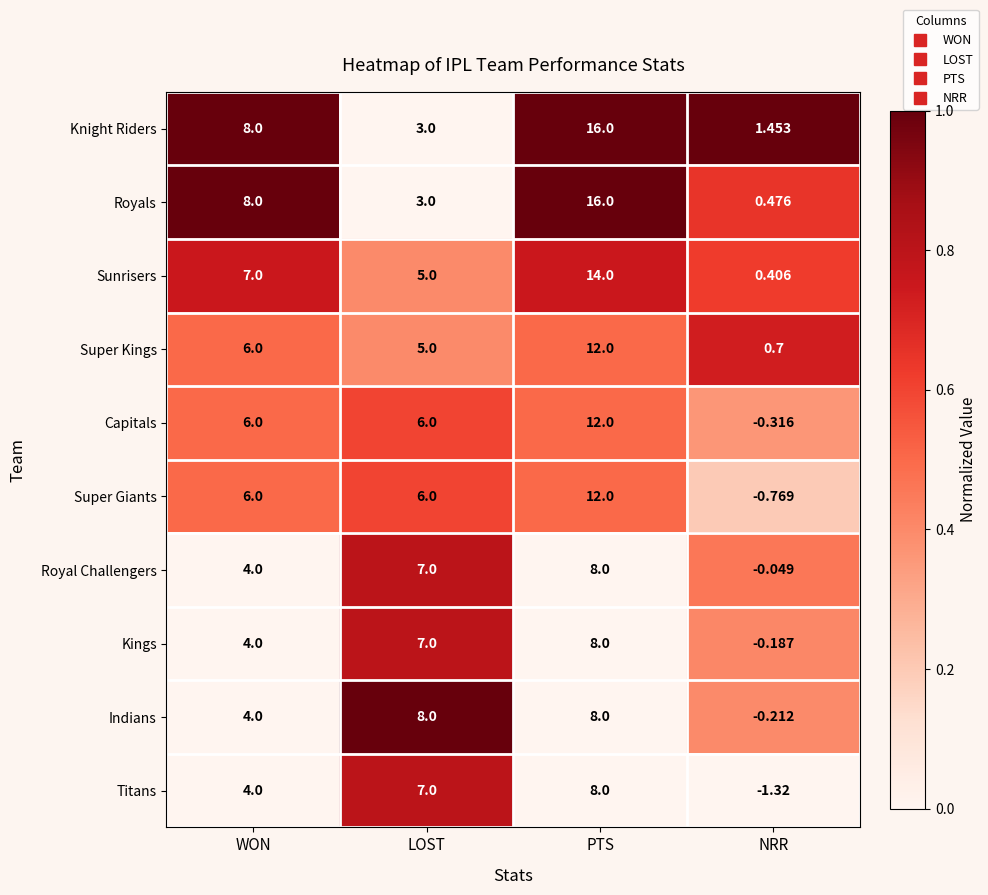

Which category has the highest value across all series?

PTS